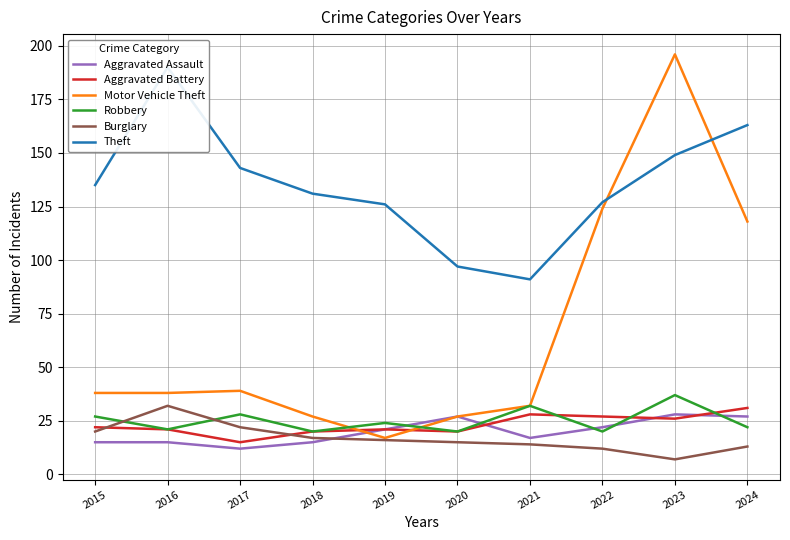

What is the smallest value displayed?

7